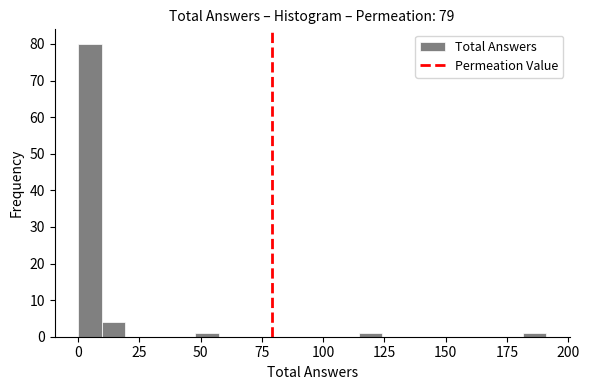

Around what value on the x-axis is the tallest bar? Give the approximate position of its centre, as read against the axis.

5